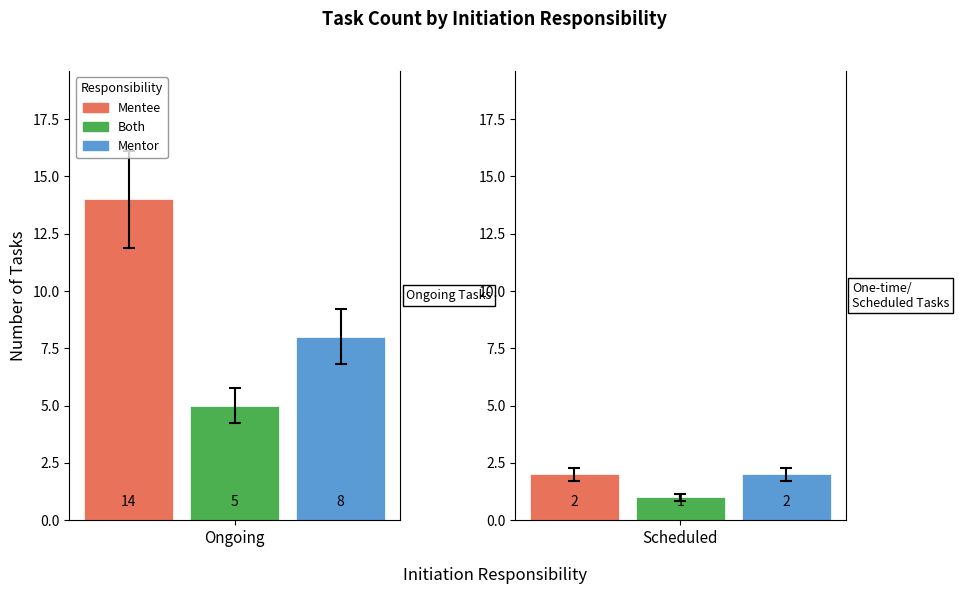

At which category is the sum across all series the highest?

Ongoing Tasks